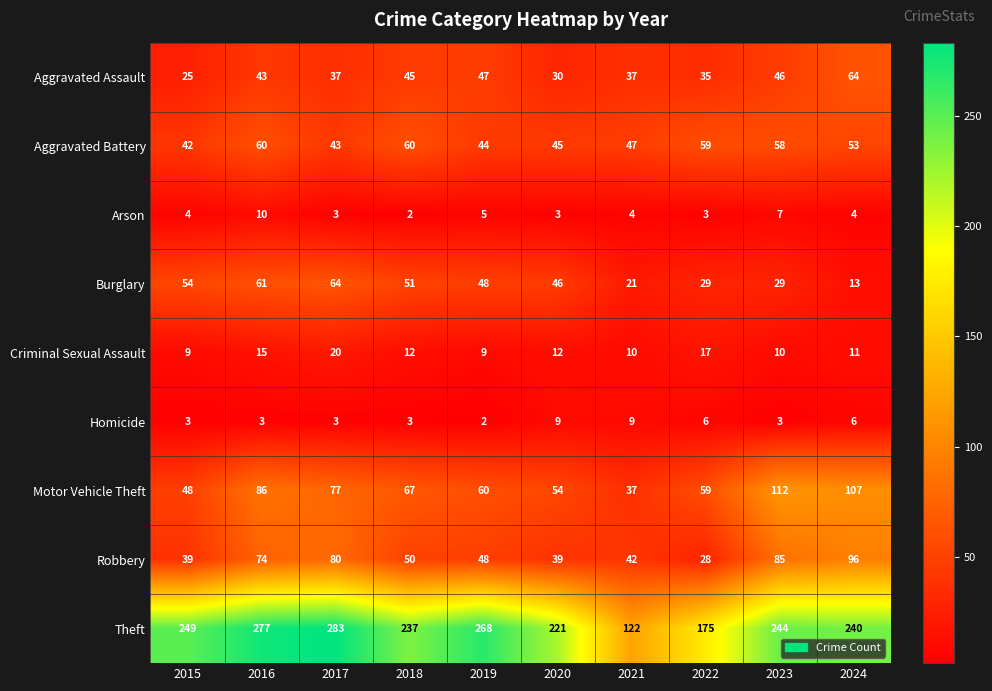

What is the total value across all series at 2023?

594